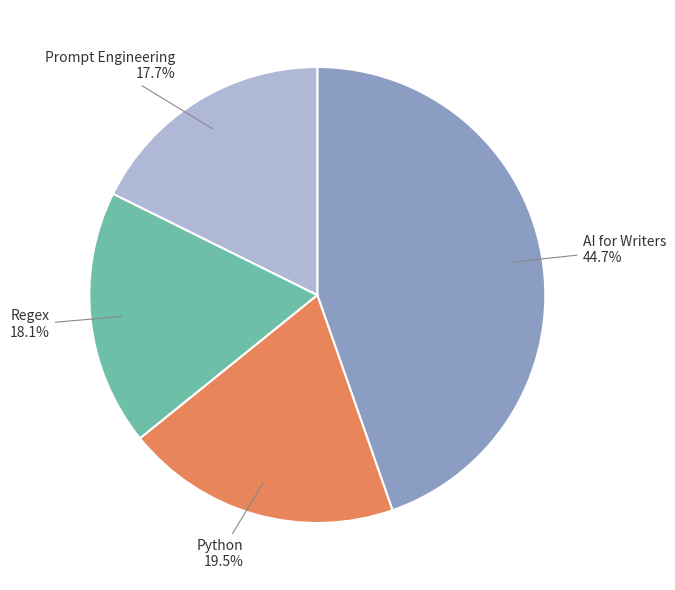

Which category has the biggest portion of the pie?

AI for Writers